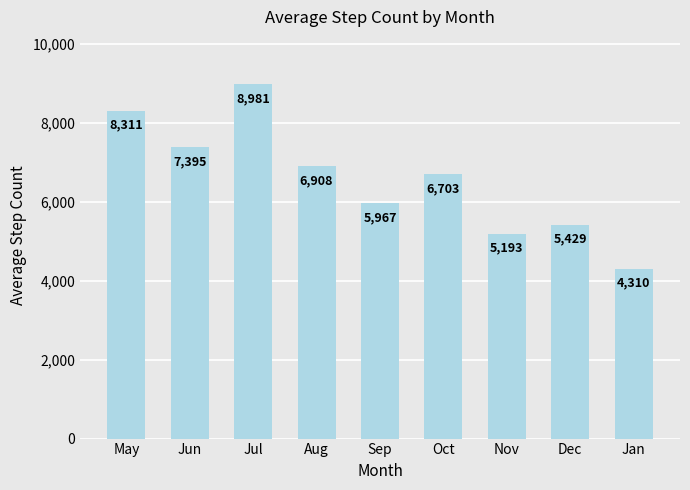

Is it true that the value at Oct is 6702.7?

True